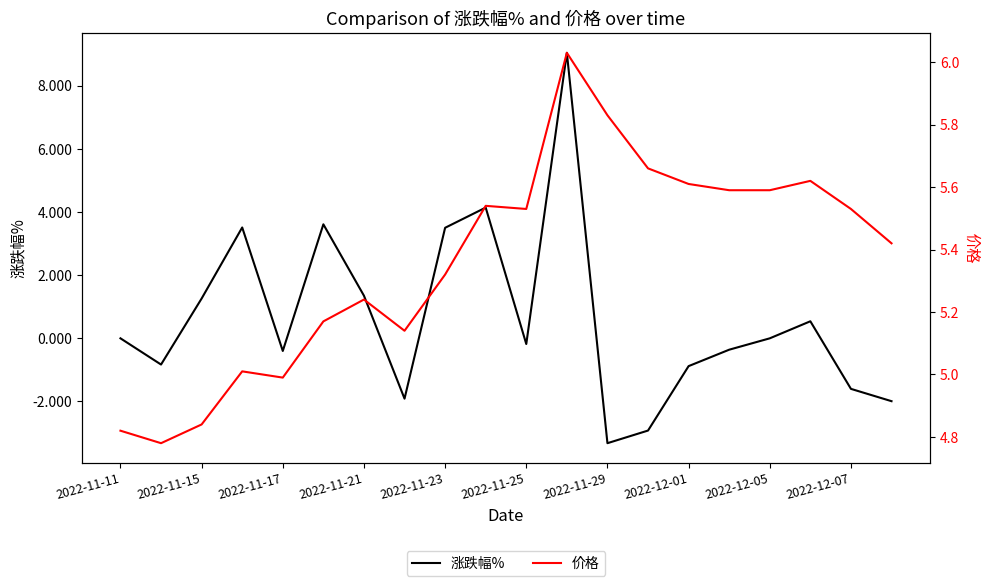

What is the lowest value of the 价格 series?

4.8